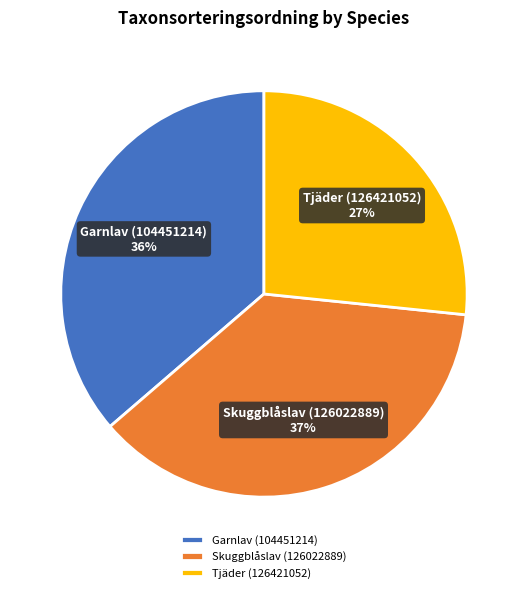

Is there a majority slice in this chart?

No